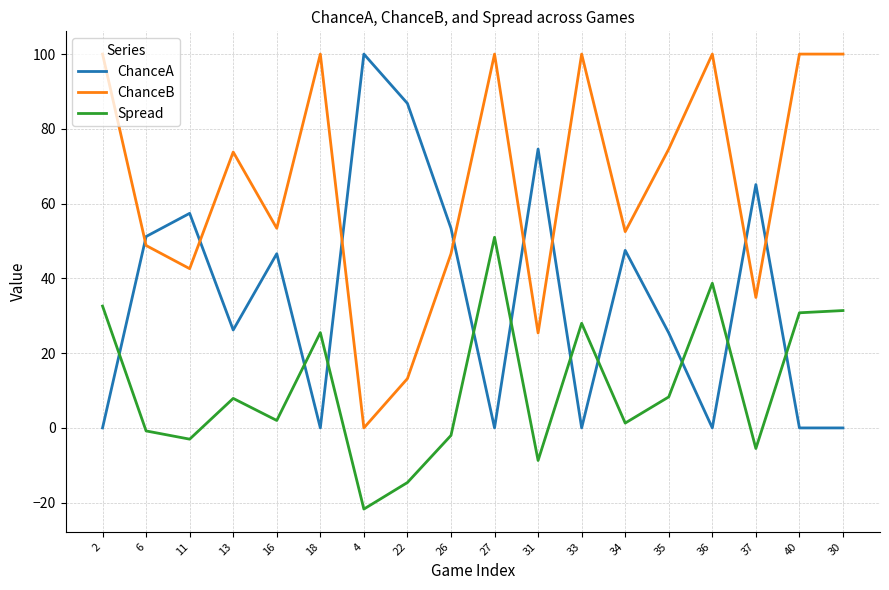

Rank the series by their average value, from highest to lowest.

ChanceB, ChanceA, Spread